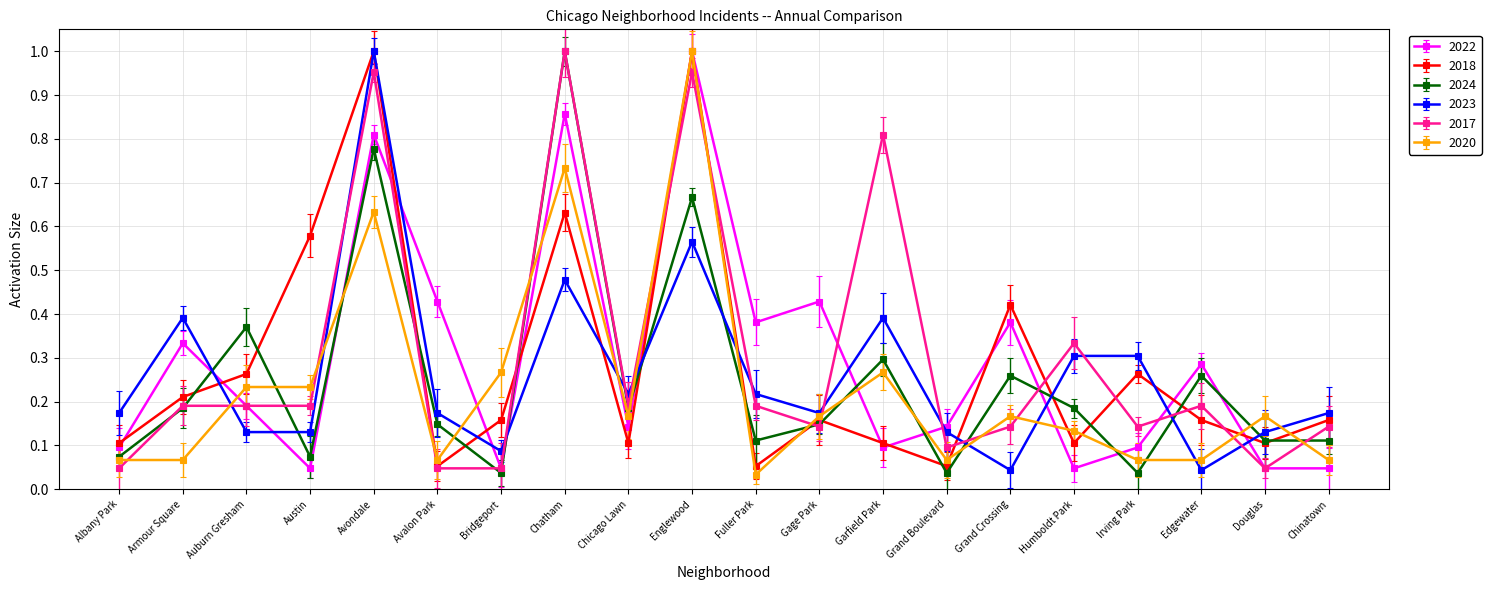

What is the difference between the second highest and second lowest values in the 2024 series?

0.7